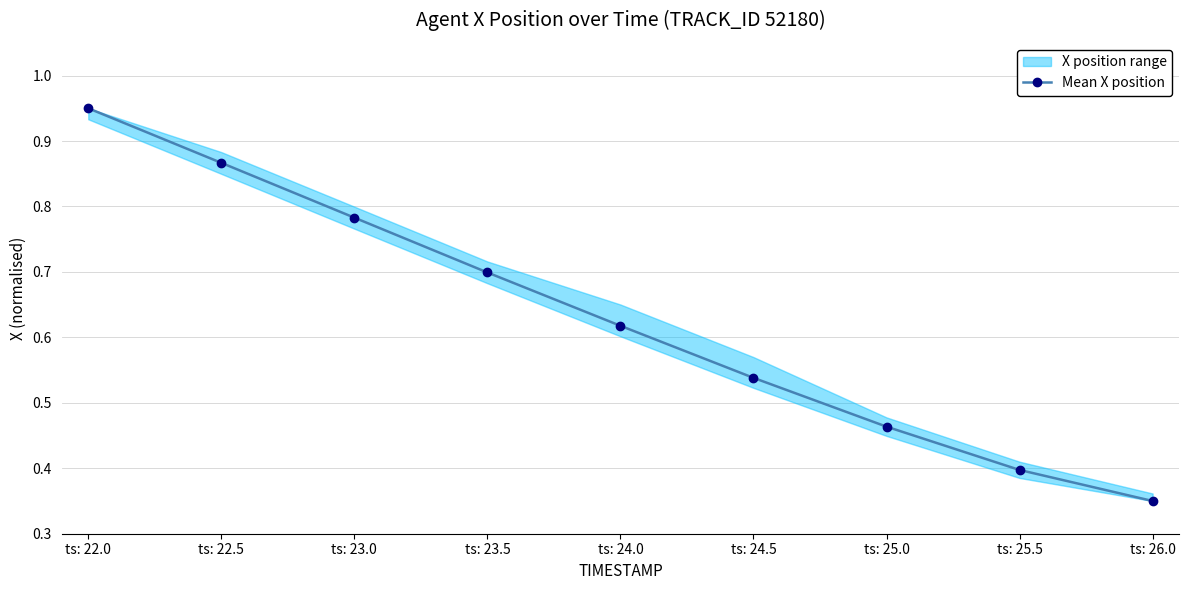

What is the approximate value at ts: 22.0?

0.9